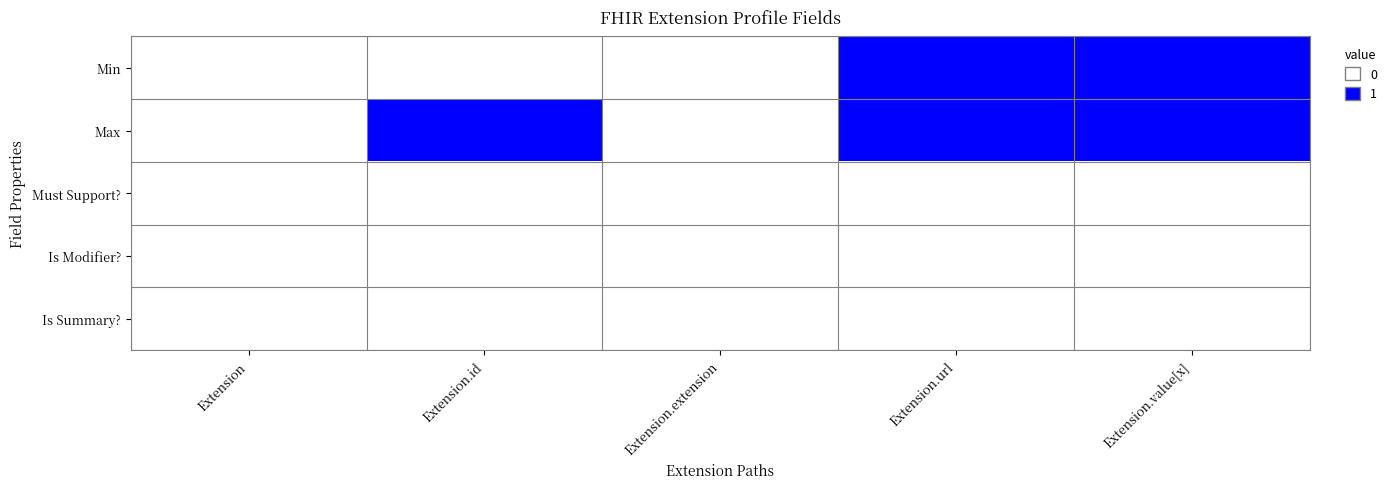

What is the difference between the highest and lowest values at Extension.url?

1